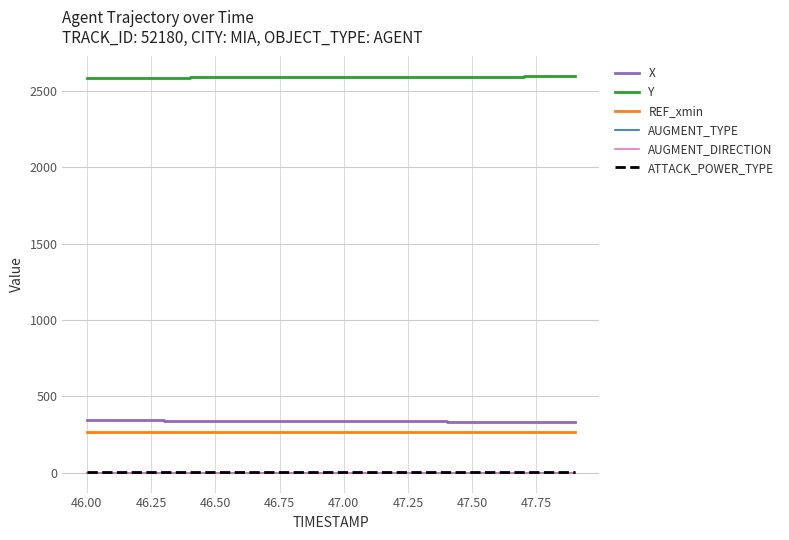

What is the maximum value shown in the chart?

2595.9